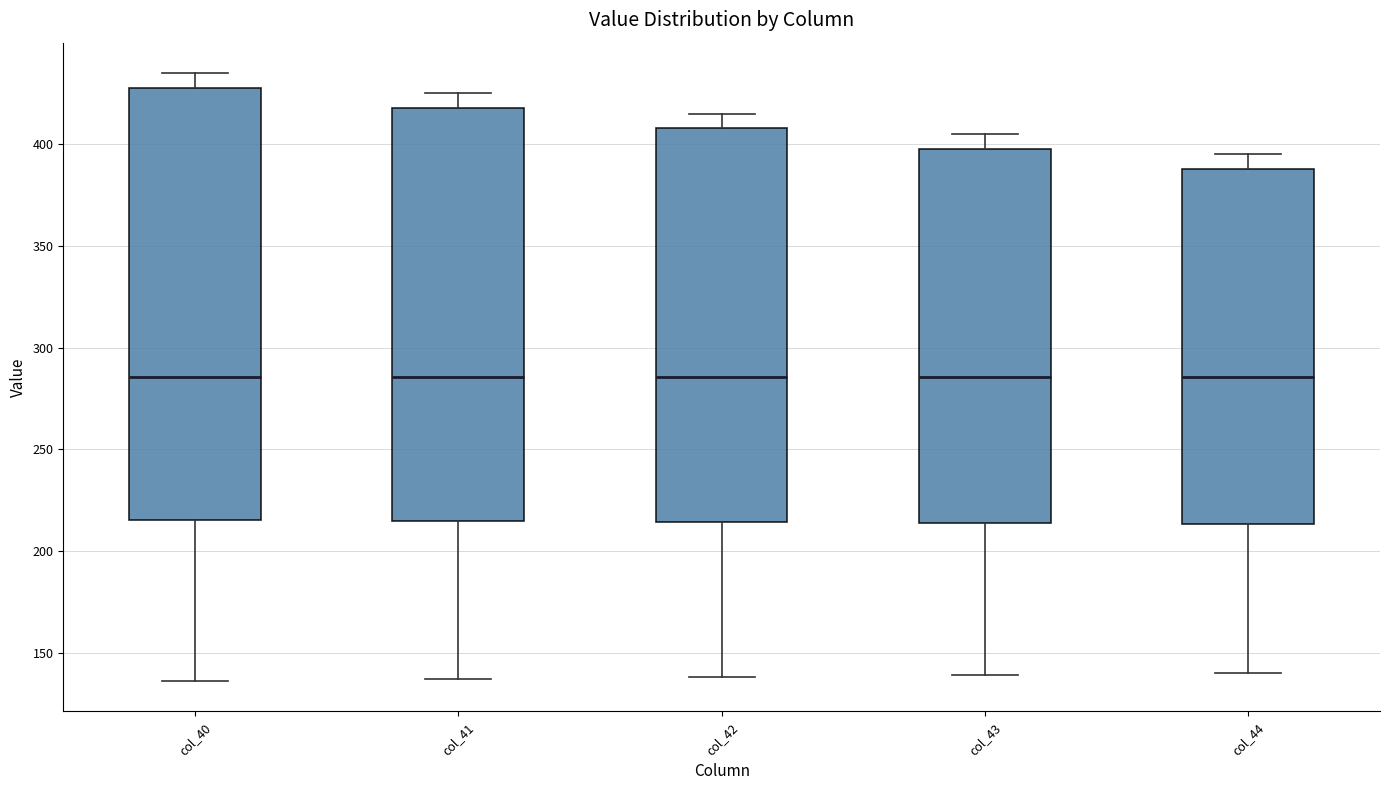

Reading left to right, transcribe this box plot: for each box, give where its median line is, the range the box spans, and where its two whiskers end, as read against the y-axis. The values are not printed on the chart, so give them approximately, as read against the axis.

col_40: median 285, box 215 to 430, whiskers 135 to 435
col_41: median 285, box 215 to 420, whiskers 135 to 425
col_42: median 285, box 215 to 410, whiskers 140 to 415
col_43: median 285, box 215 to 400, whiskers 140 to 405
col_44: median 285, box 215 to 390, whiskers 140 to 395